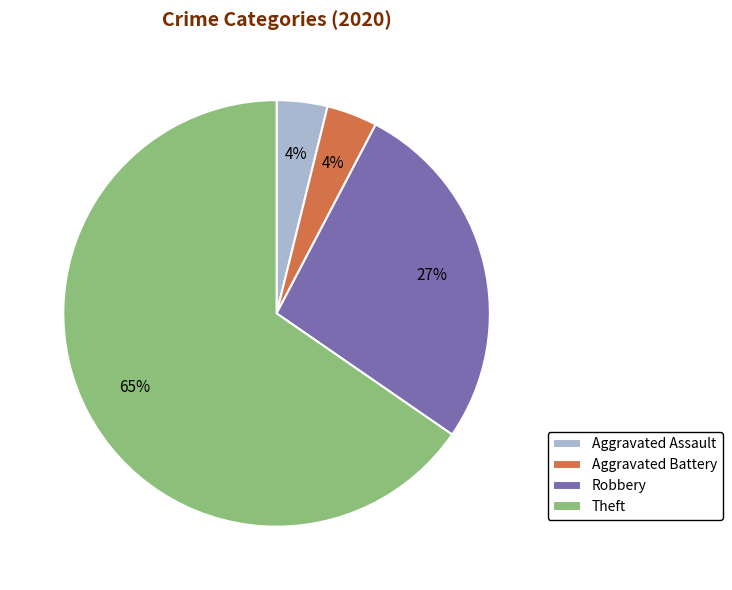

To the nearest percent, what percentage of the pie is Aggravated Assault?

4%